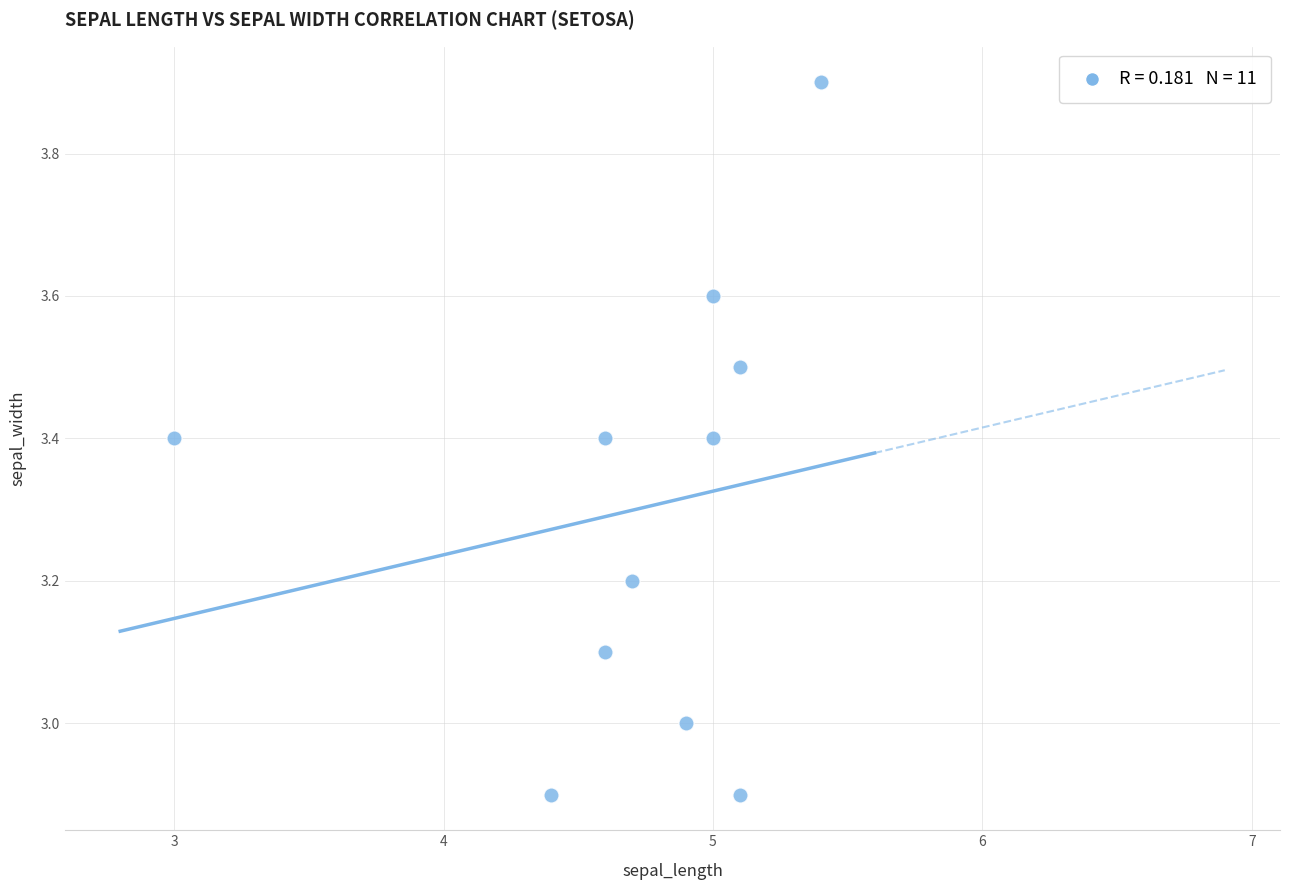

What is the range of Y values (max minus min)?

1.0